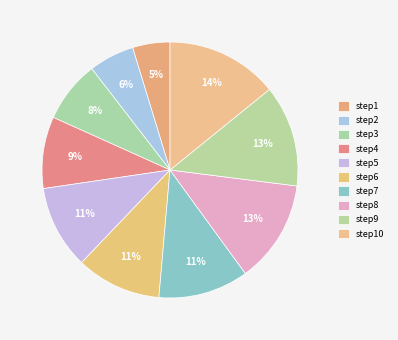

Rank the categories by value from highest to lowest.

step10, step8, step9, step7, step6, step5, step4, step3, step2, step1